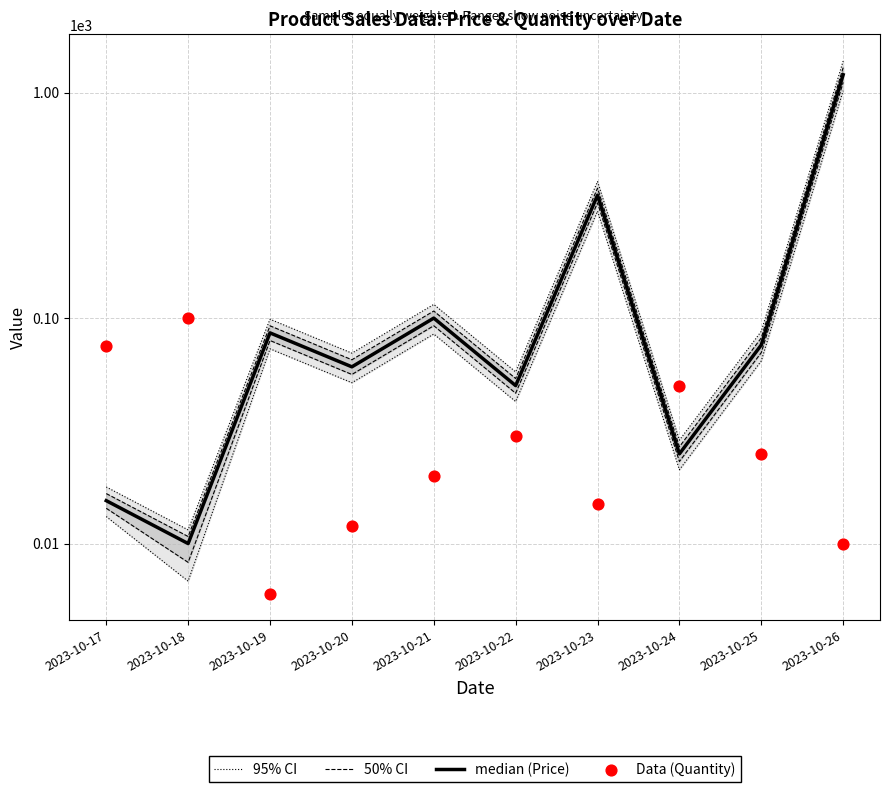

Which series has the largest Y range (max minus min)?

95% CI